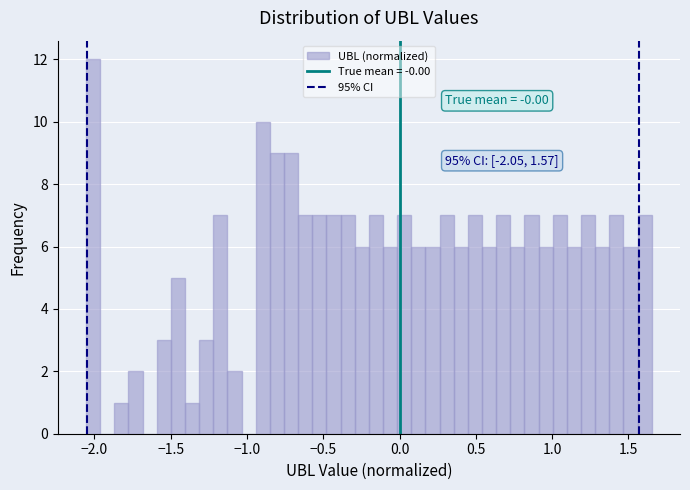

Around what value on the x-axis is the tallest bar? Give the approximate position of its centre, as read against the axis.

-2.00